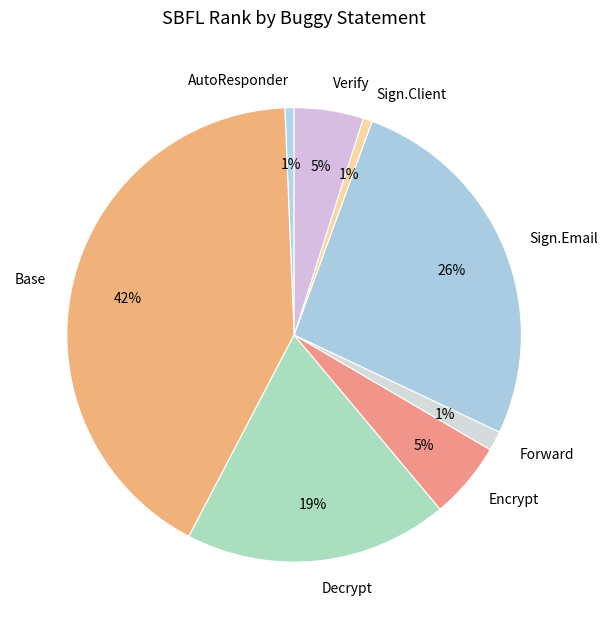

Is there a majority slice in this chart?

No